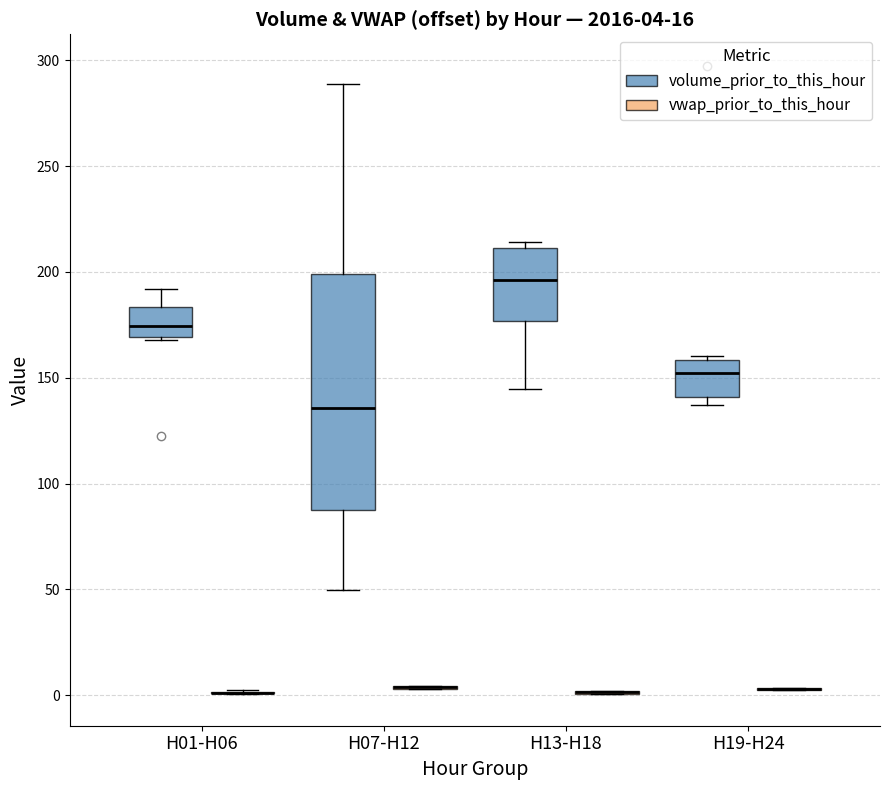

Comparing the boxes themselves (not the whiskers), which one is the tallest?

H07-H12 (volume_prior_to_this_hour)